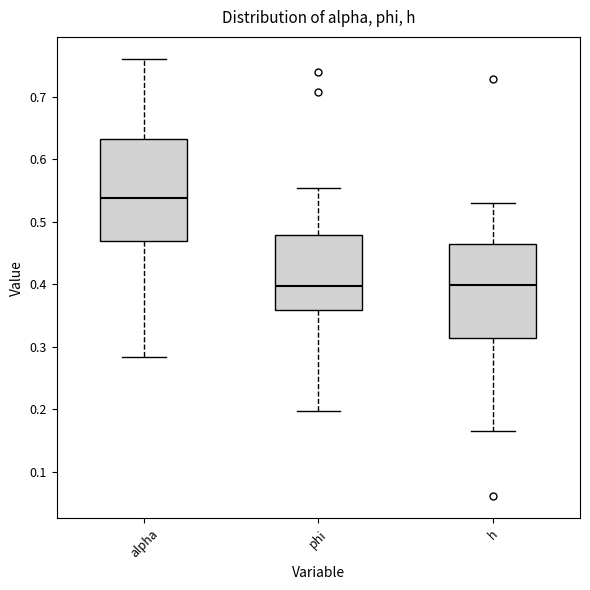

Reading left to right, transcribe this box plot: for each box, give where its median line is, the range the box spans, and where its two whiskers end, as read against the y-axis. The values are not printed on the chart, so give them approximately, as read against the axis.

alpha: median 0.54, box 0.47 to 0.63, whiskers 0.28 to 0.76
phi: median 0.40, box 0.36 to 0.48, whiskers 0.20 to 0.55
h: median 0.40, box 0.31 to 0.46, whiskers 0.17 to 0.53